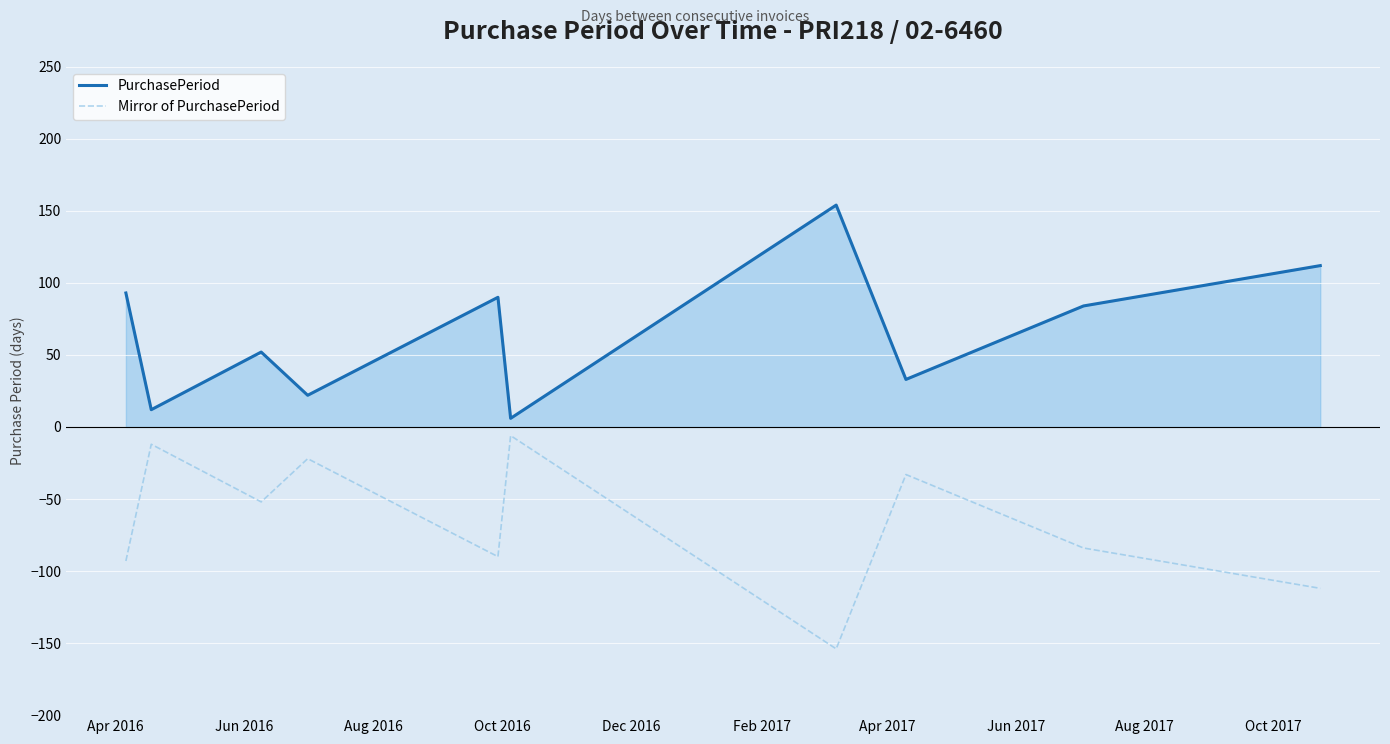

True or false: Mirror of PurchasePeriod and PurchasePeriod cross at least once.

False